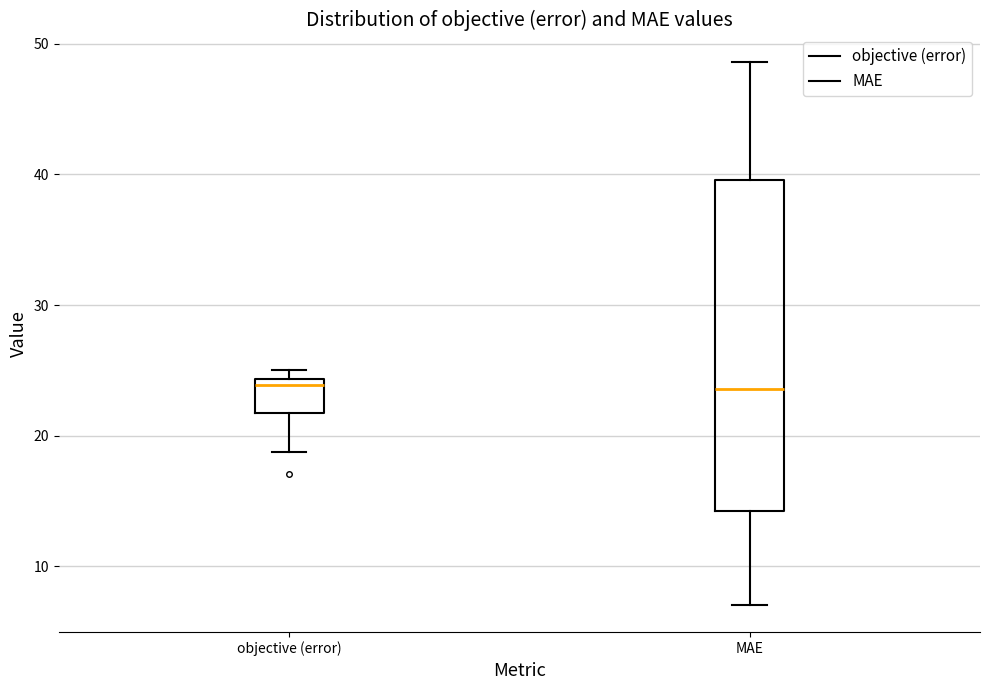

Where does the median line of the box for MAE sit on the y-axis? The values are not printed on the chart, so give them approximately, as read against the axis.

24